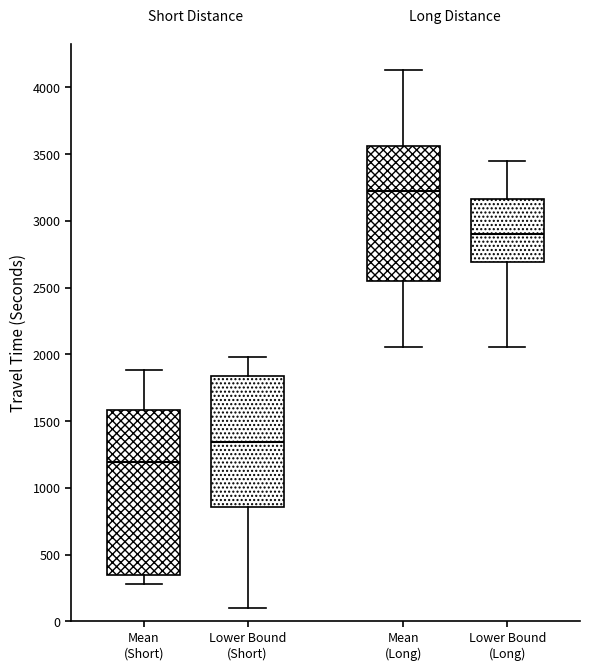

Where does the median line of the box for Lower Bound (Long) sit on the y-axis? The values are not printed on the chart, so give them approximately, as read against the axis.

2900